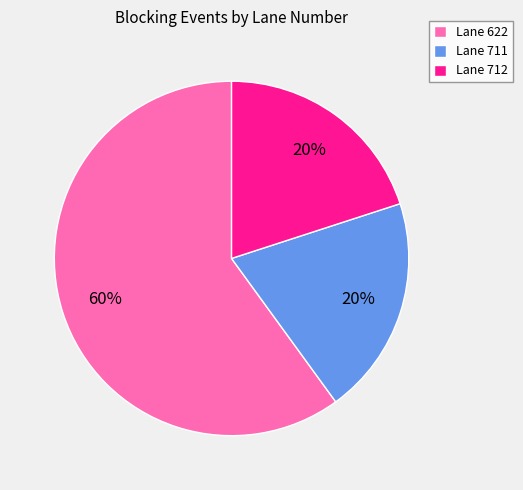

Combined, do Lane 712 and Lane 711 account for over 50%?

No